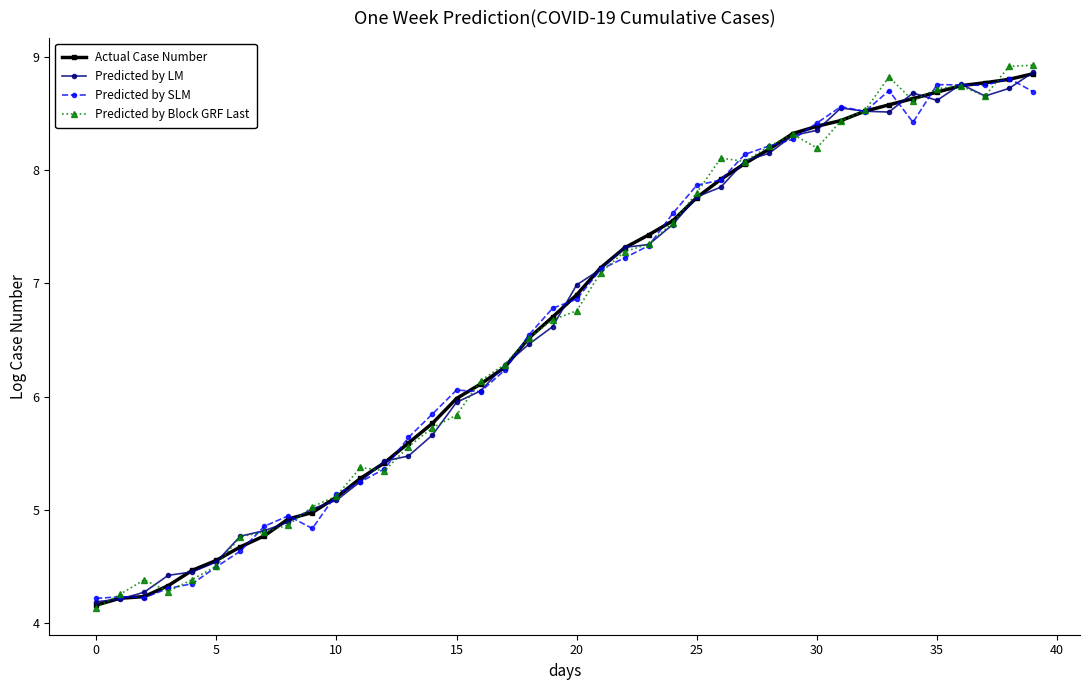

True or false: Predicted by Block GRF Last has more than 0 interior local peaks.

True